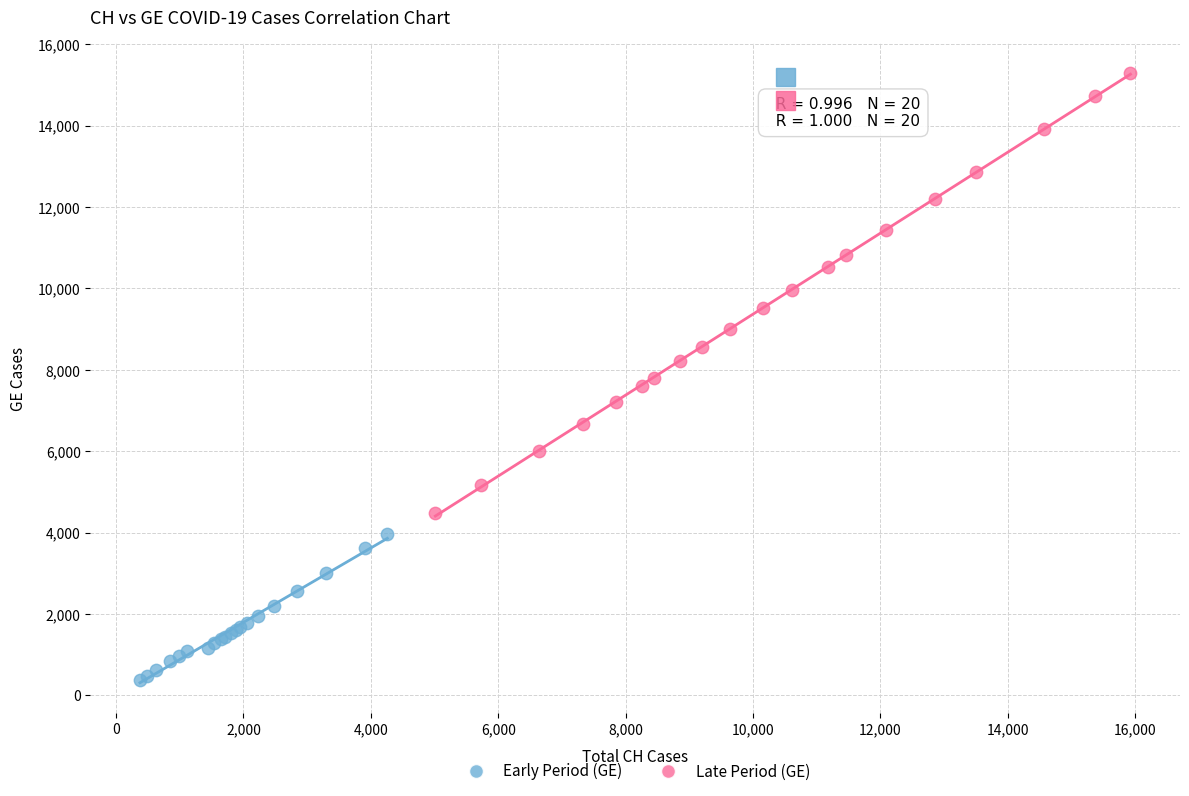

Which series has the largest Y range (max minus min)?

Late Period (GE)